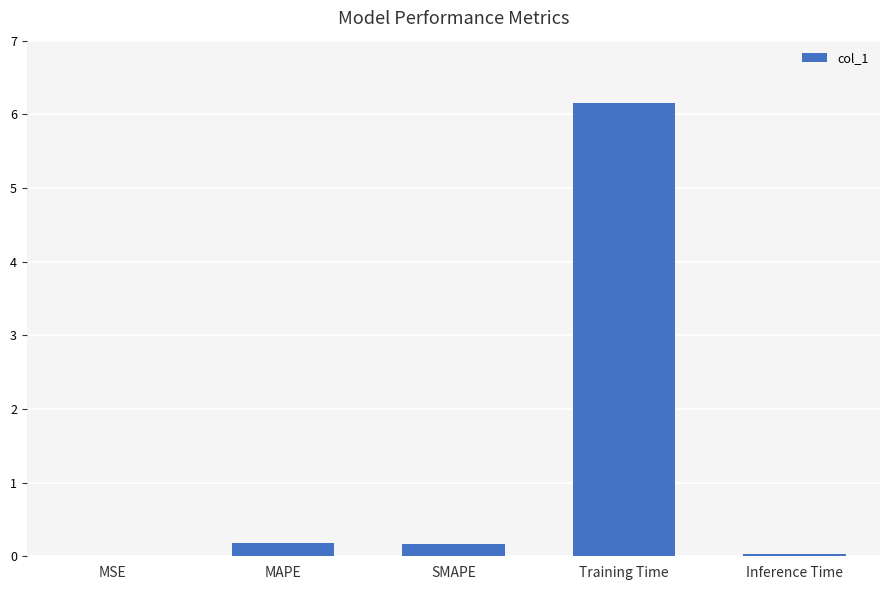

What is the change in value from MAPE to Inference Time?

-0.1